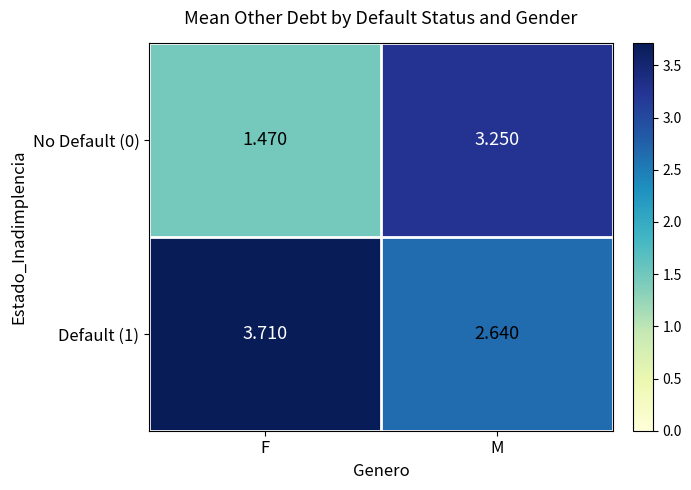

Rank the categories by No Default (0) value from lowest to highest.

F, M